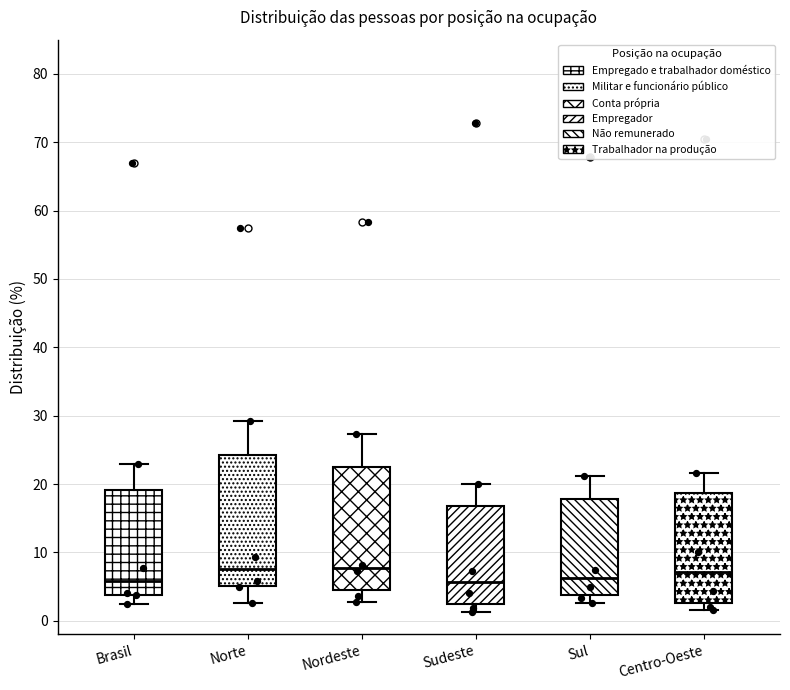

Which box is the tallest, from its lower edge to its upper edge?

Norte